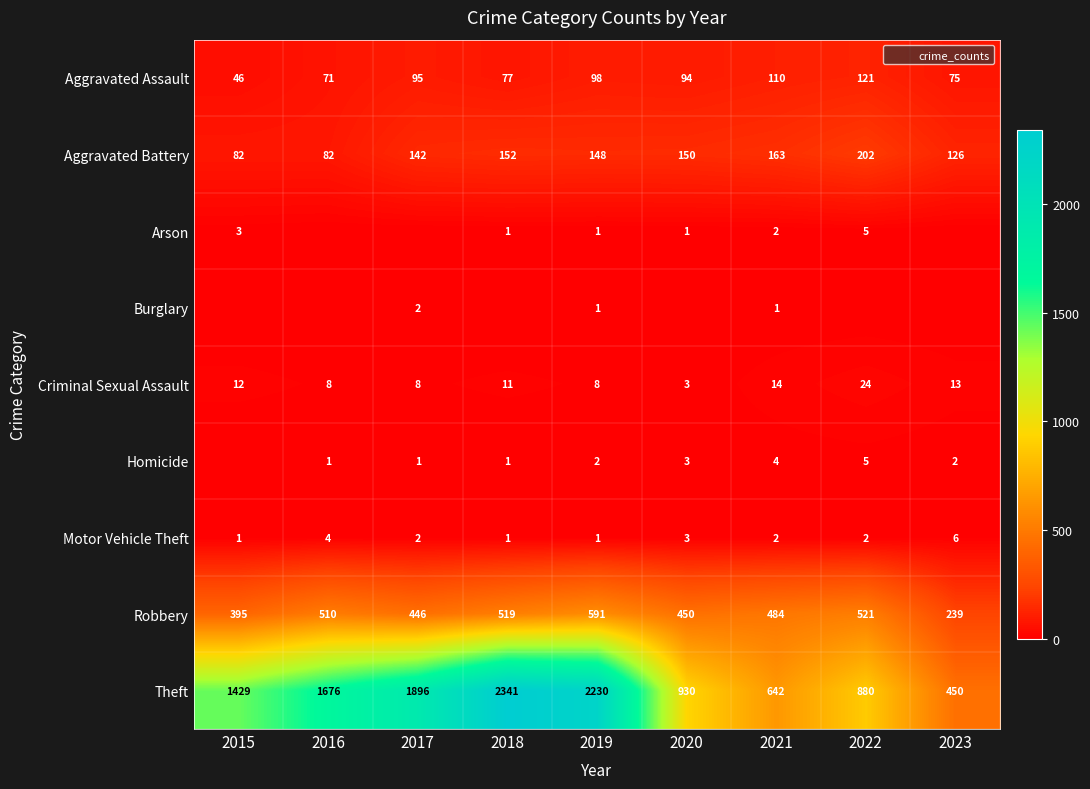

Which label corresponds to the largest value in the chart?

2018